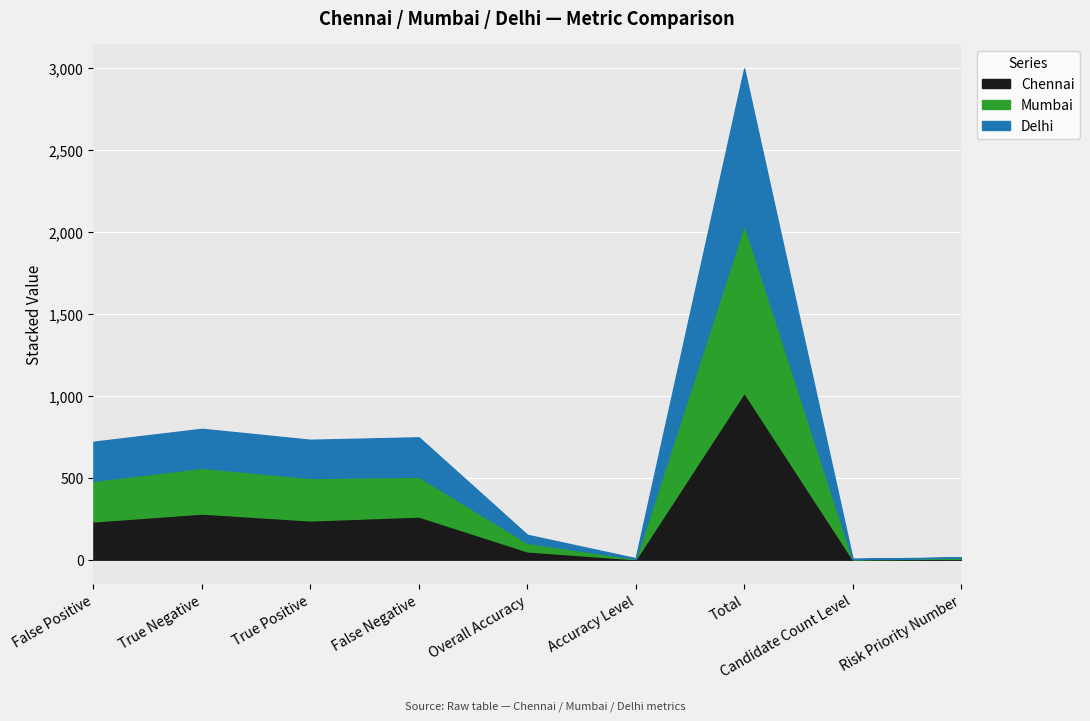

What is the value of the Mumbai point at the 3rd from the left?

259